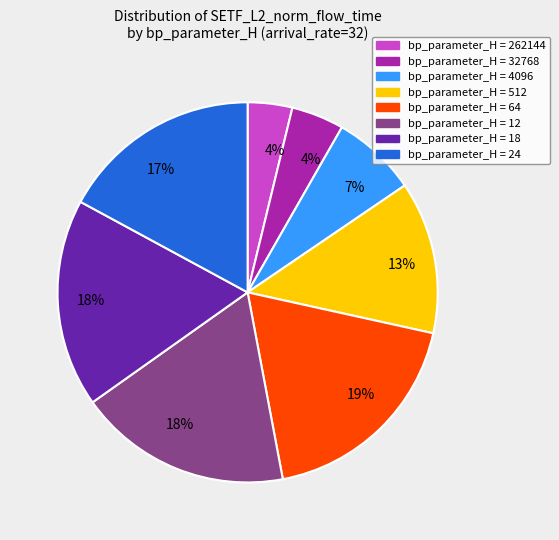

To the nearest percent, what is the difference between the largest and smallest slice percentages?

15%